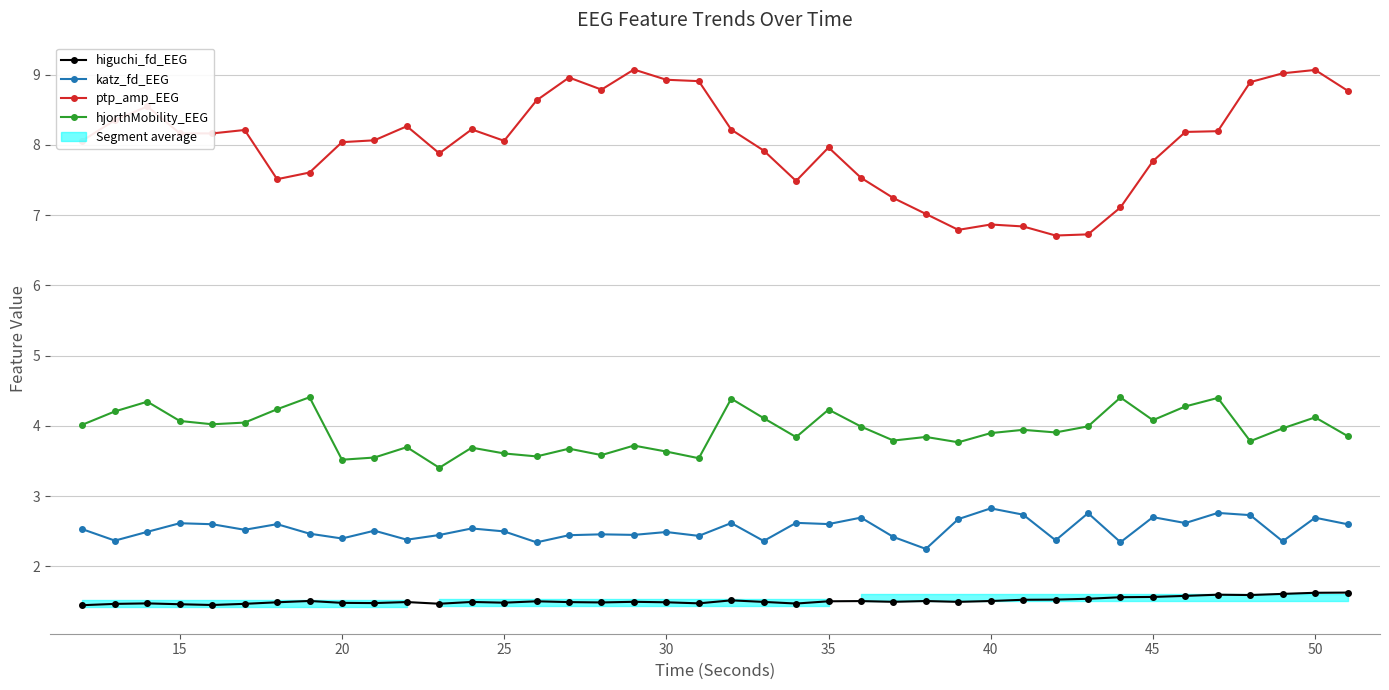

What is the average value of the ptp_amp_EEG series?

8.0